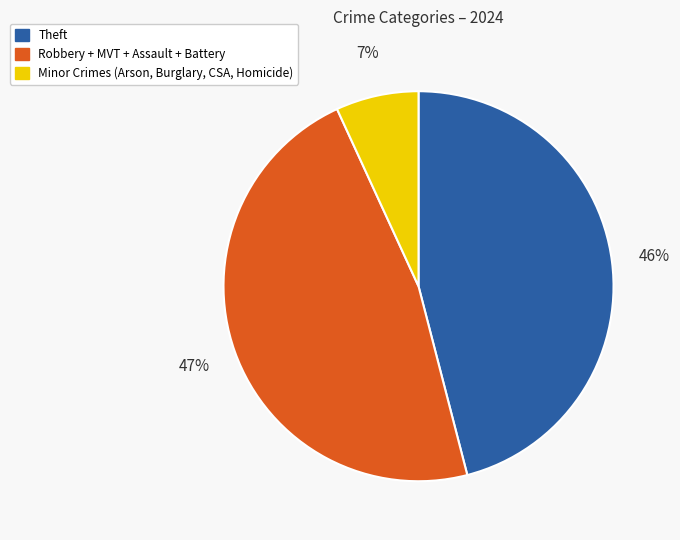

Does any single category account for the majority?

No